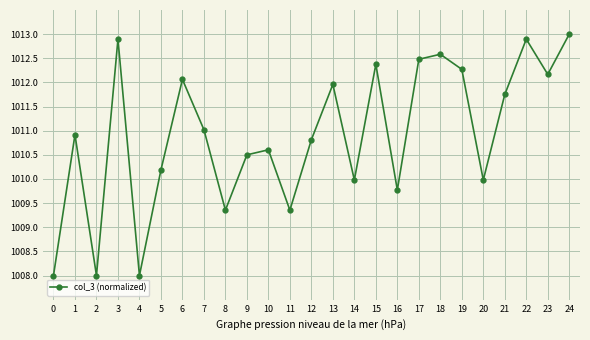

True or false: the data shows 1012.9 at 3.

True